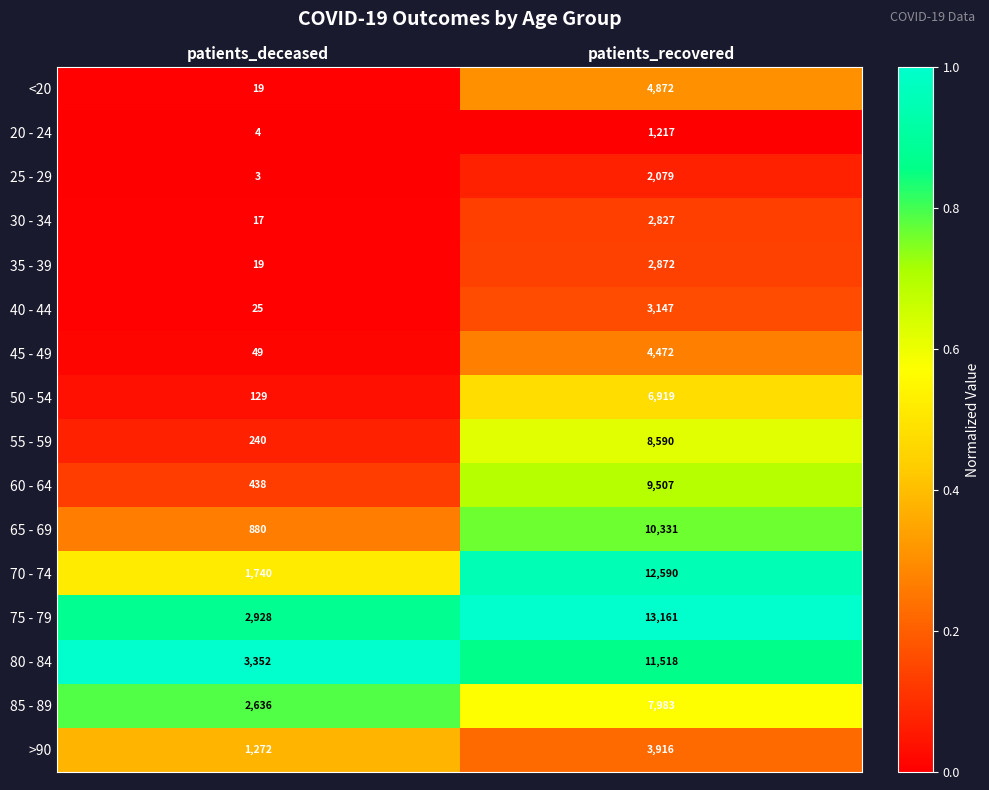

Which series has the largest range (max minus min)?

70 - 74